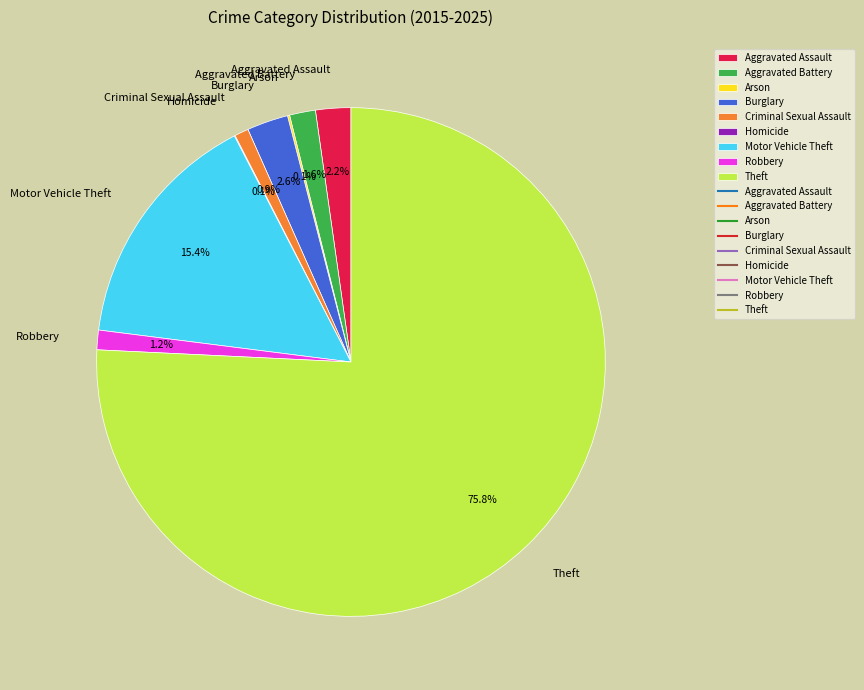

What is the ratio of the value at Criminal Sexual Assault to the value at Aggravated Assault?

0.4